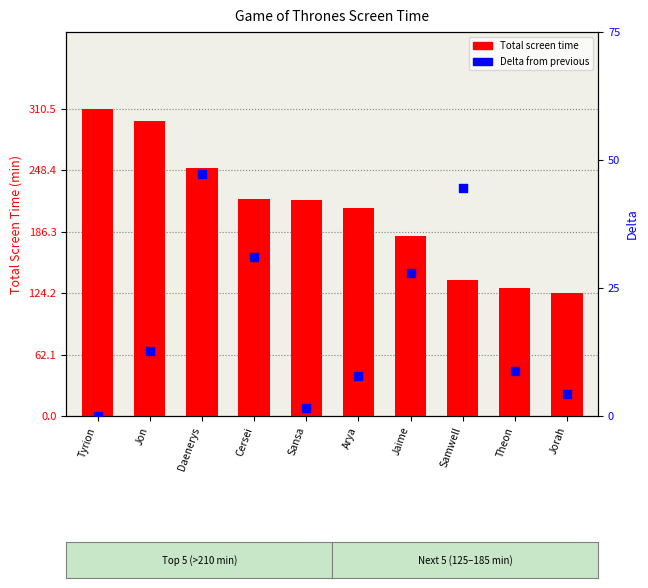

Which series has the largest total across all categories?

Total